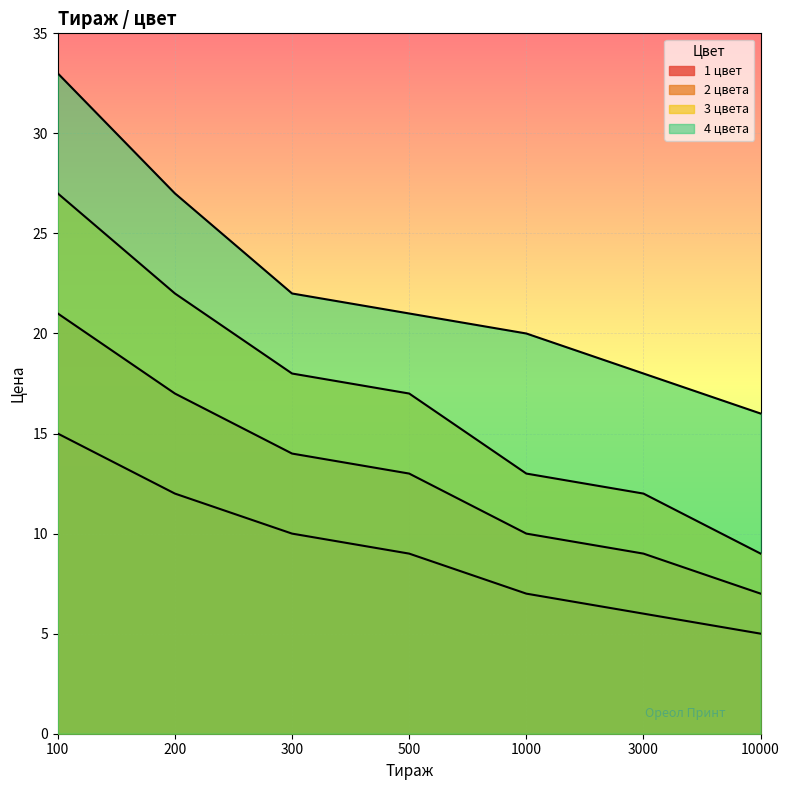

Where does the 4 цвета series first go above 21?

100